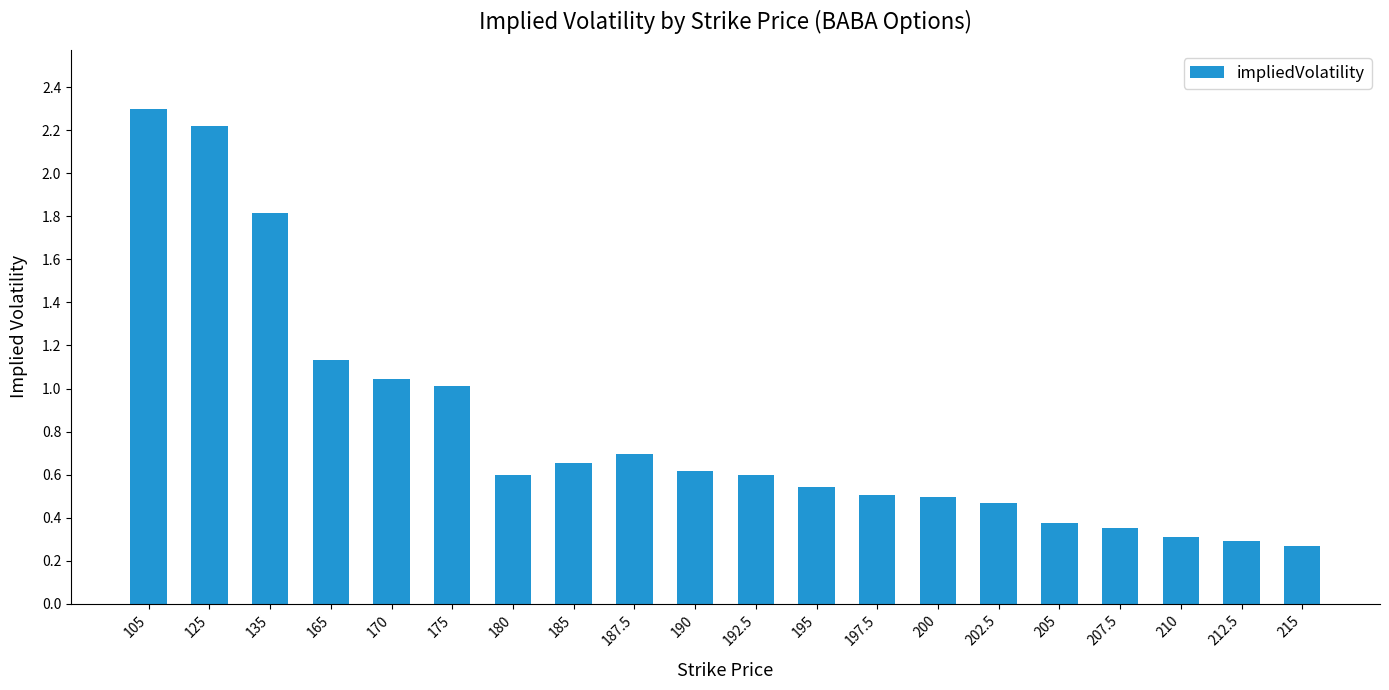

Which label corresponds to the largest value in the chart?

105